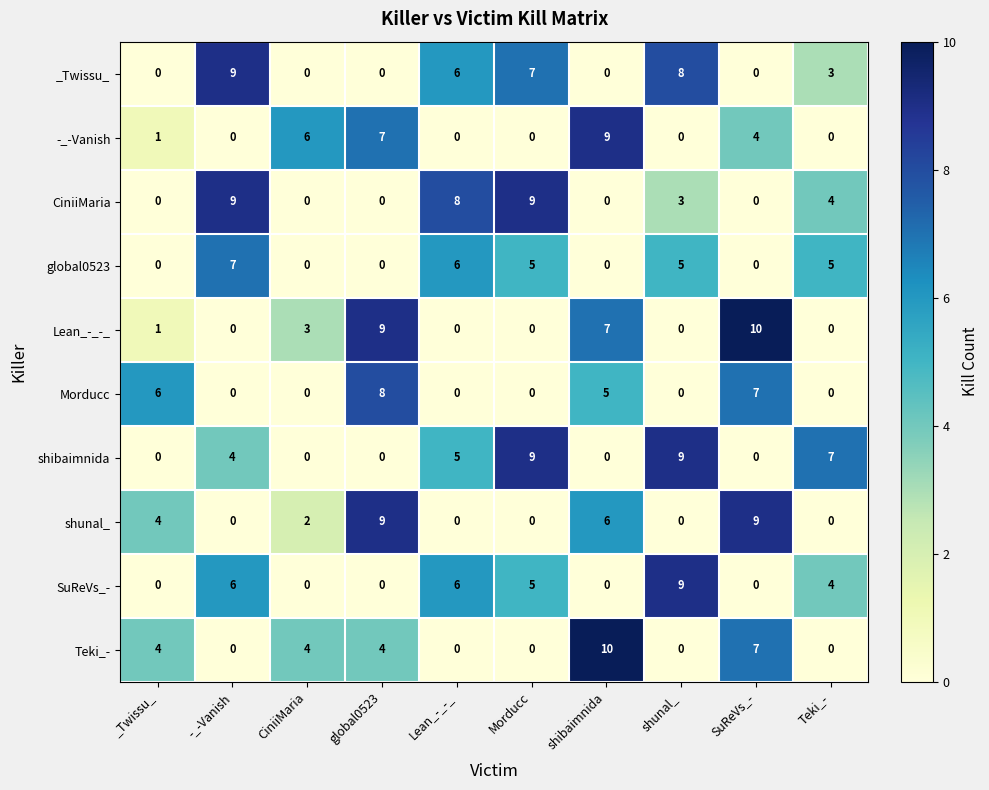

What is the maximum value shown in the chart?

10